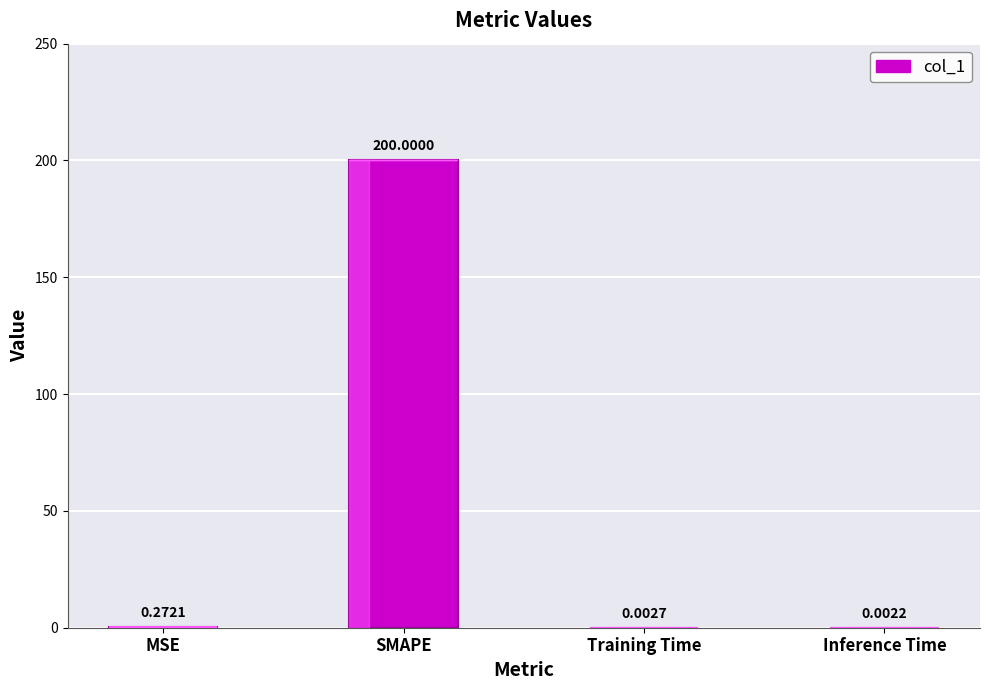

How many series are shown in this chart?

1